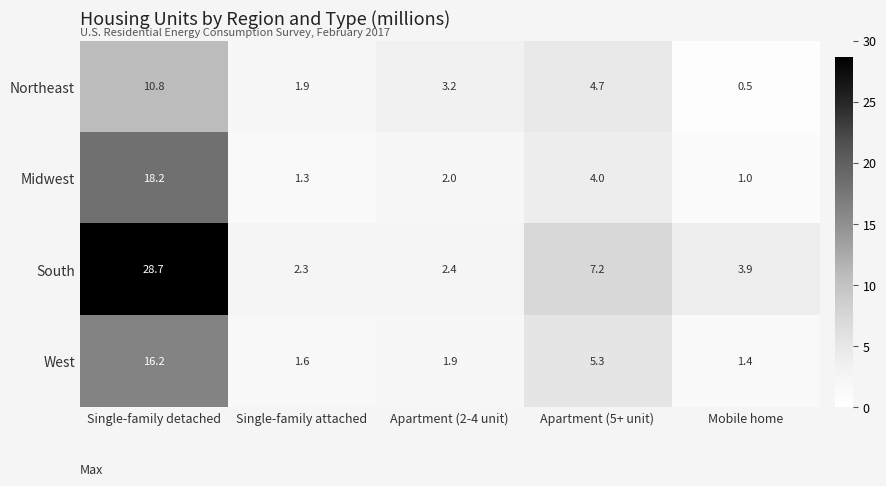

At how many categories does at least one series exceed 11?

1